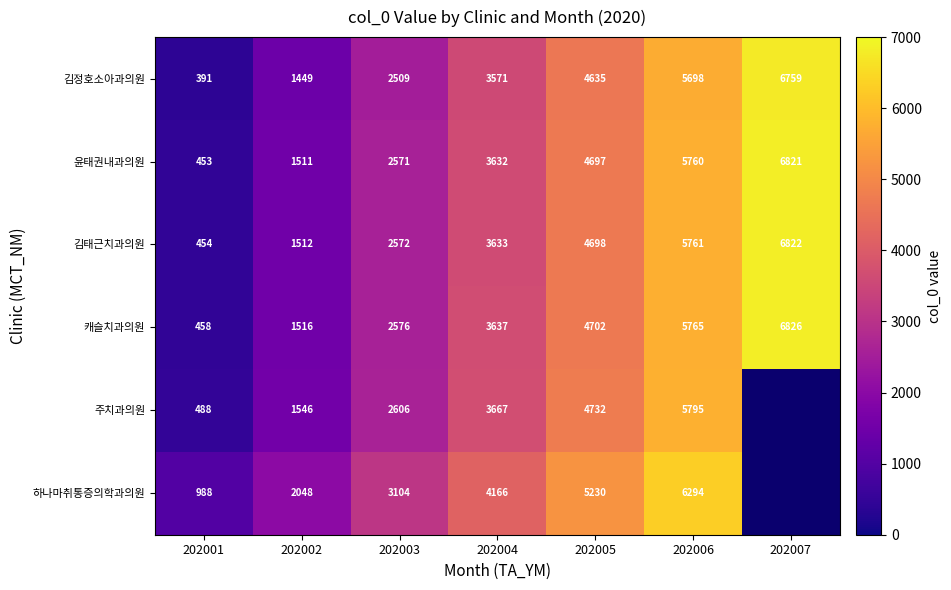

What is the smallest value displayed?

391.0